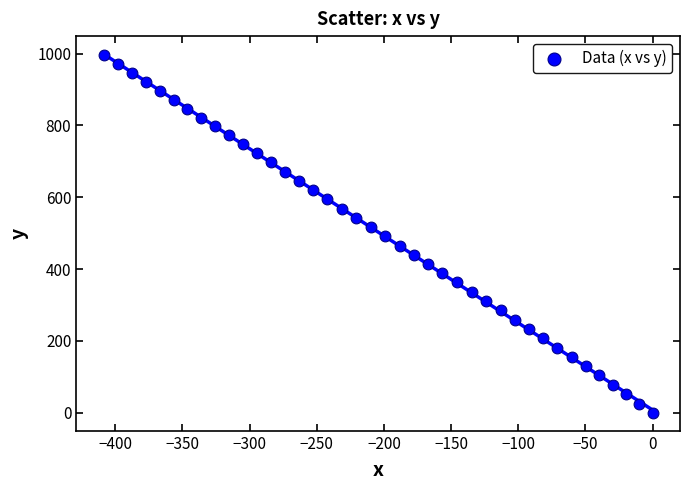

What is the range of Y values (max minus min)?

996.6